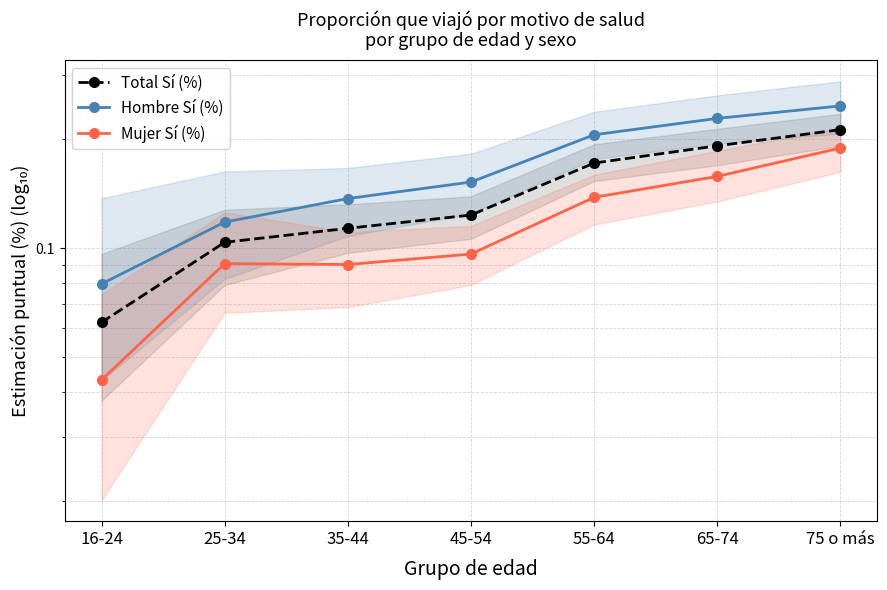

Count the Hombre Sí (%) values in the range 0 to 1.

7